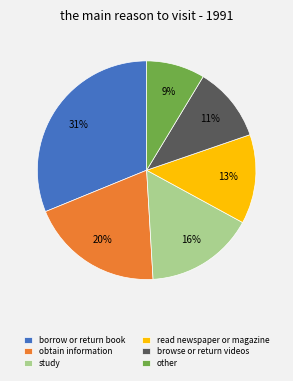

To the nearest percent, what portion does obtain information represent?

20%